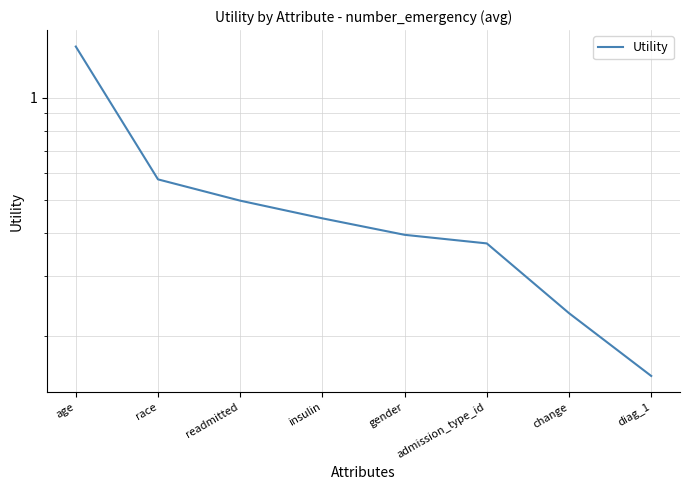

What is the average value?

0.5